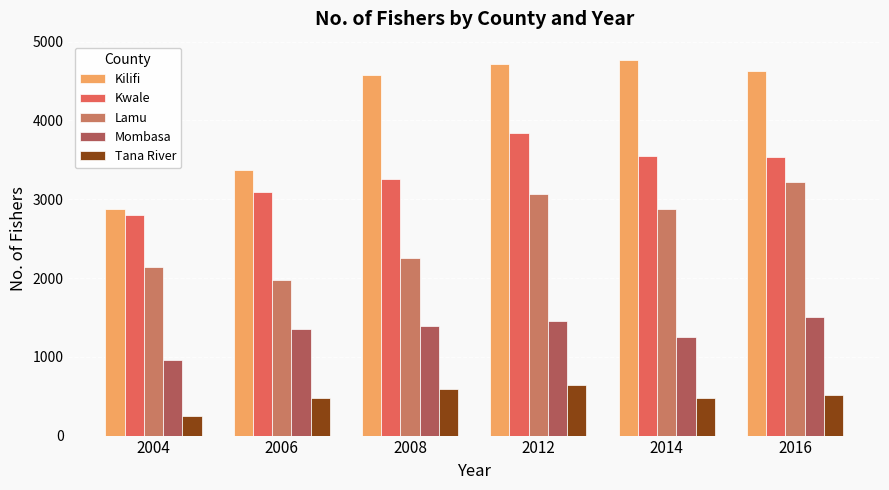

Rank the series by their maximum value, from lowest to highest.

Tana River, Mombasa, Lamu, Kwale, Kilifi